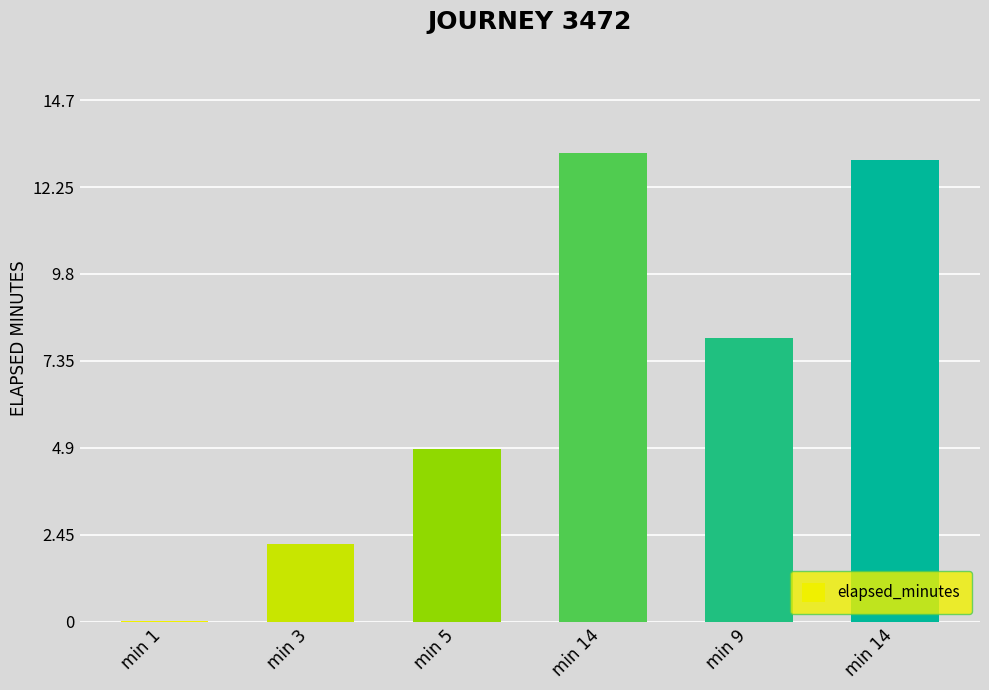

How many series are shown in this chart?

1